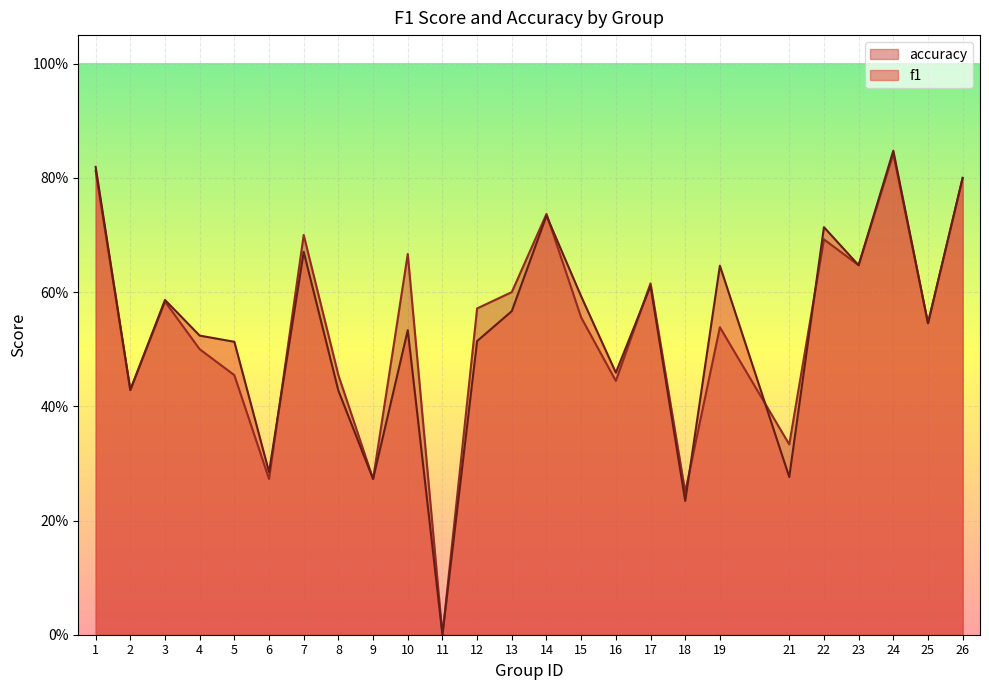

Reading left to right, what are all the values shown in this chart?

f1: 0.8	0.4	0.6	0.5	0.5	0.3	0.7	0.4	0.3	0.5	0.0	0.5	0.6	0.7	0.6	0.5	0.6	0.2	0.6	0.3	0.7	0.6	0.8	0.5	0.8
accuracy: 0.8	0.4	0.6	0.5	0.5	0.3	0.7	0.5	0.3	0.7	0.0	0.6	0.6	0.7	0.6	0.4	0.6	0.2	0.5	0.3	0.7	0.6	0.8	0.5	0.8